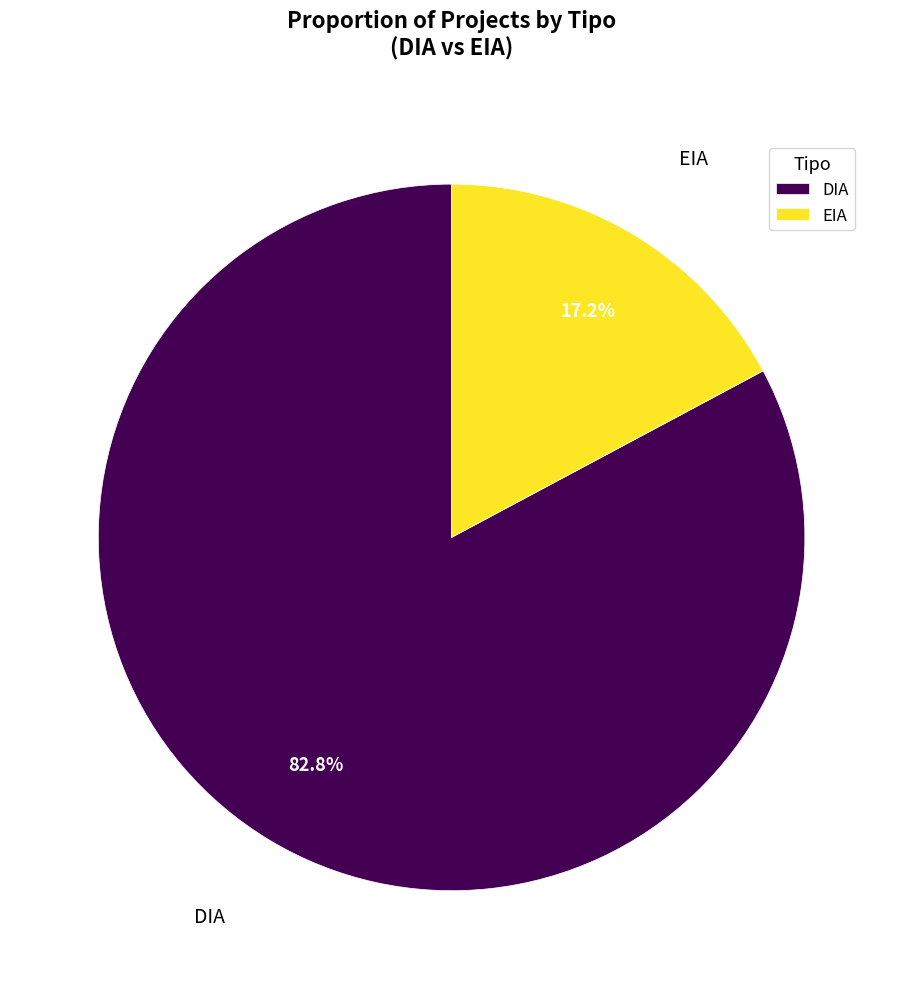

The DIA slice represents 83% of the pie. True or false?

True